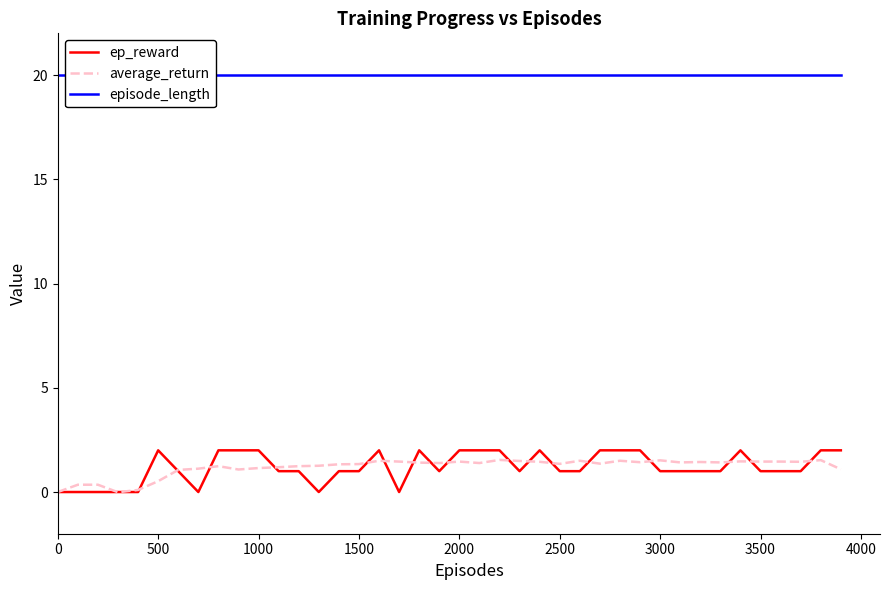

What is the maximum value for ep_reward?

2.0